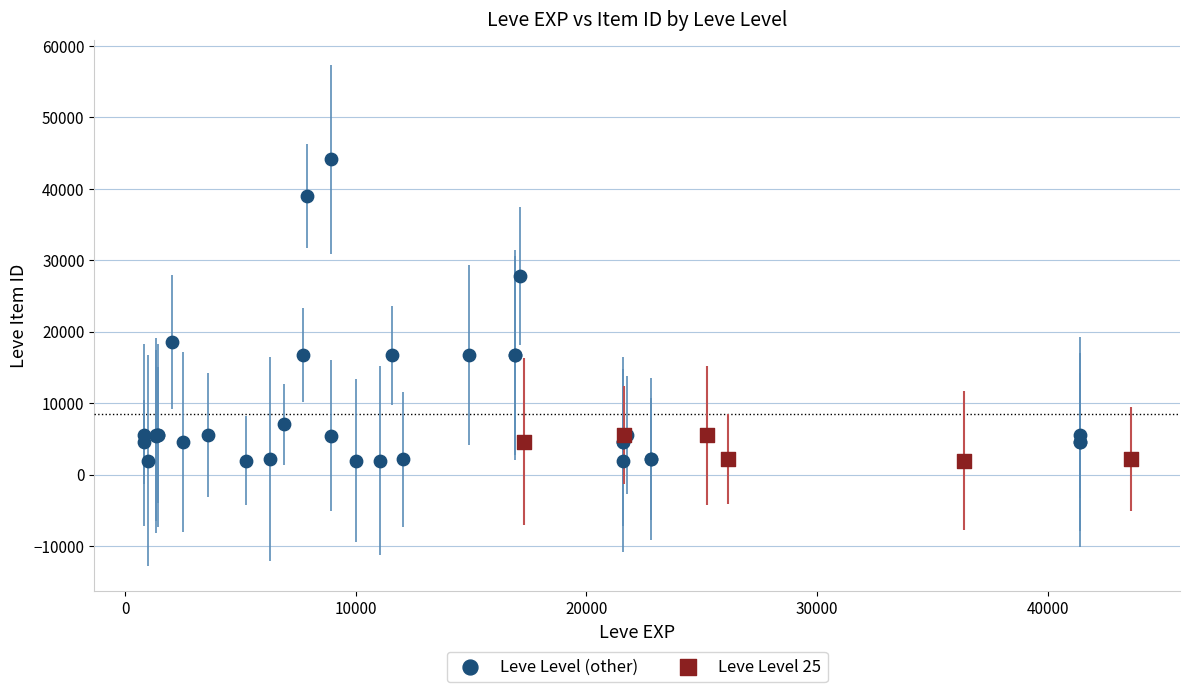

Which series contains the highest Y value?

Leve Level (other)